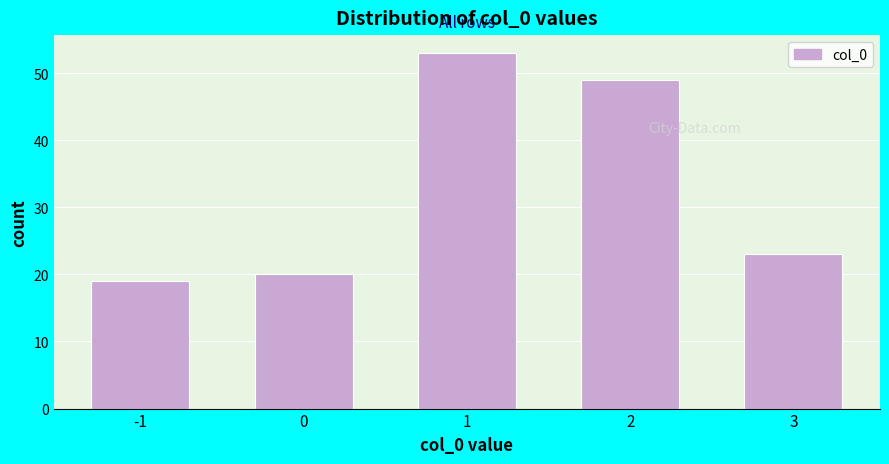

Reading left to right, extract all data points from this chart.

19	20	53	49	23